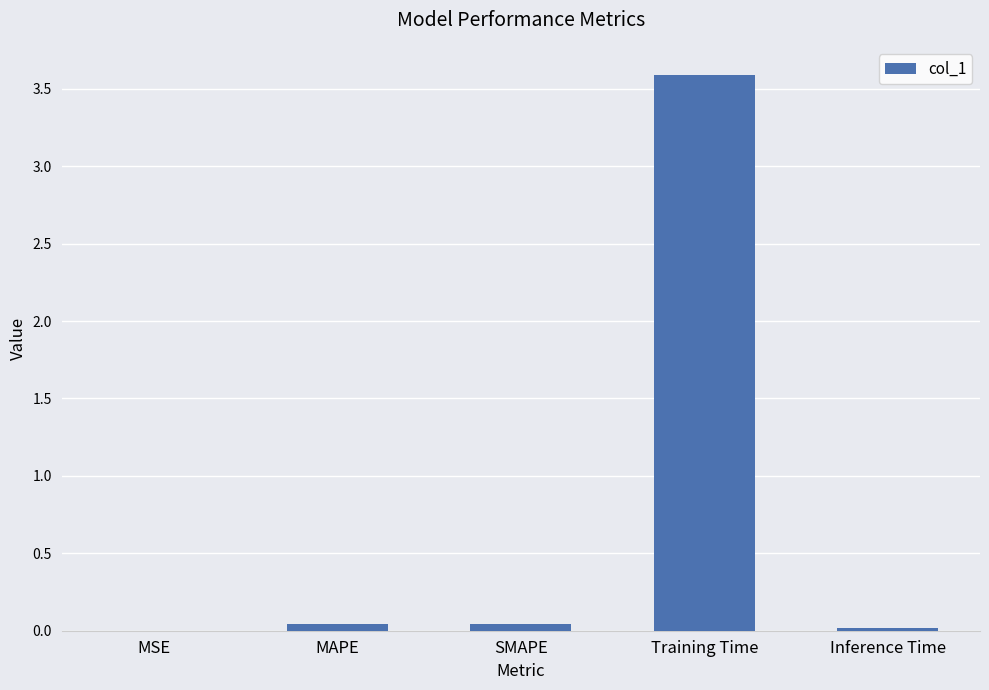

Which category has the highest value across all series?

Training Time